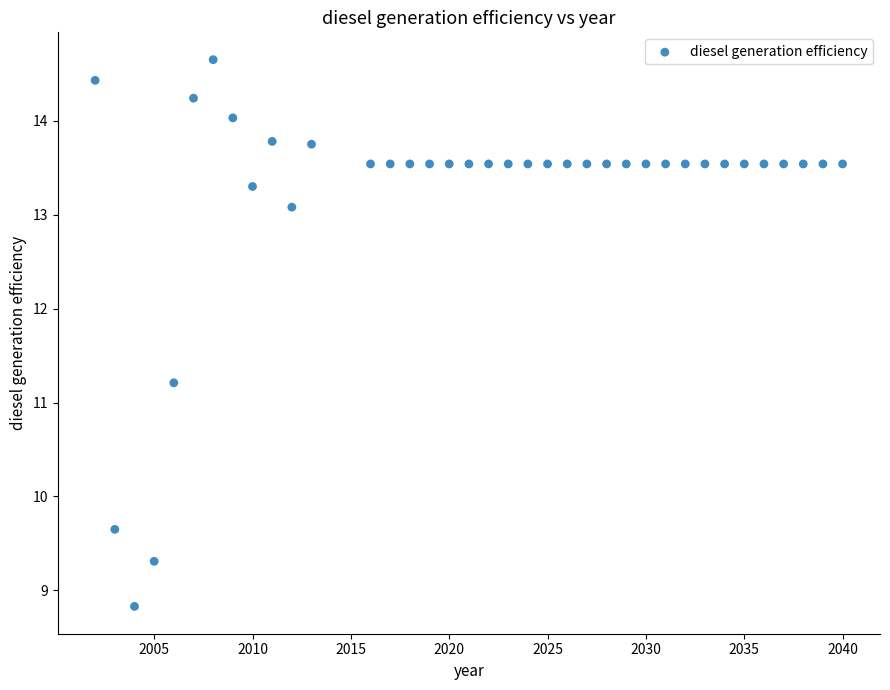

What Y value in the scatter plot is closest to 11?

11.2